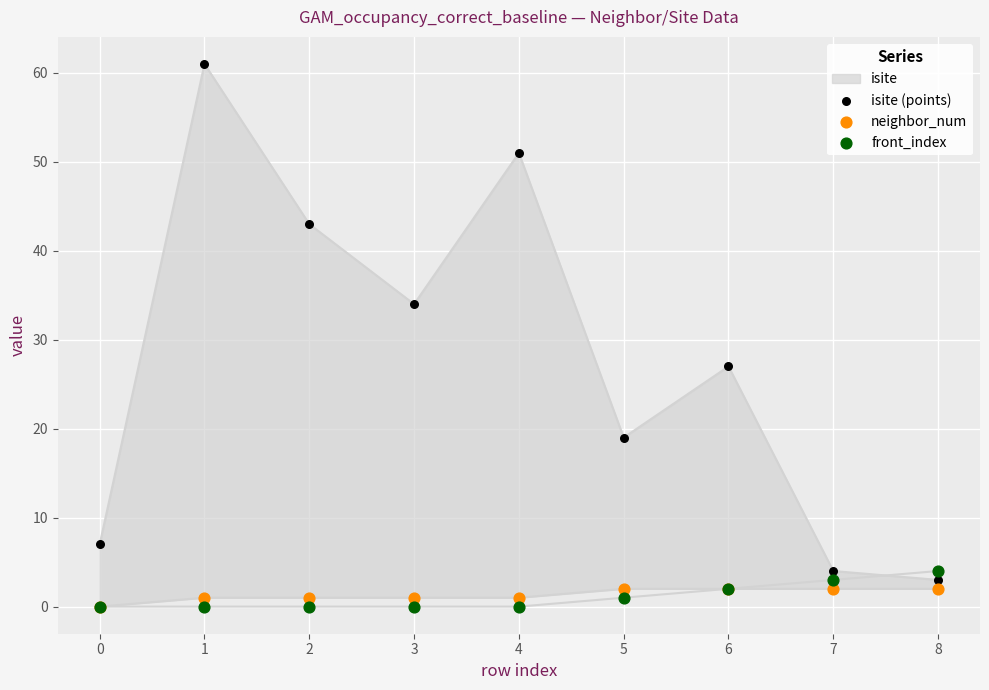

Which series has the largest total across all categories?

isite (points)